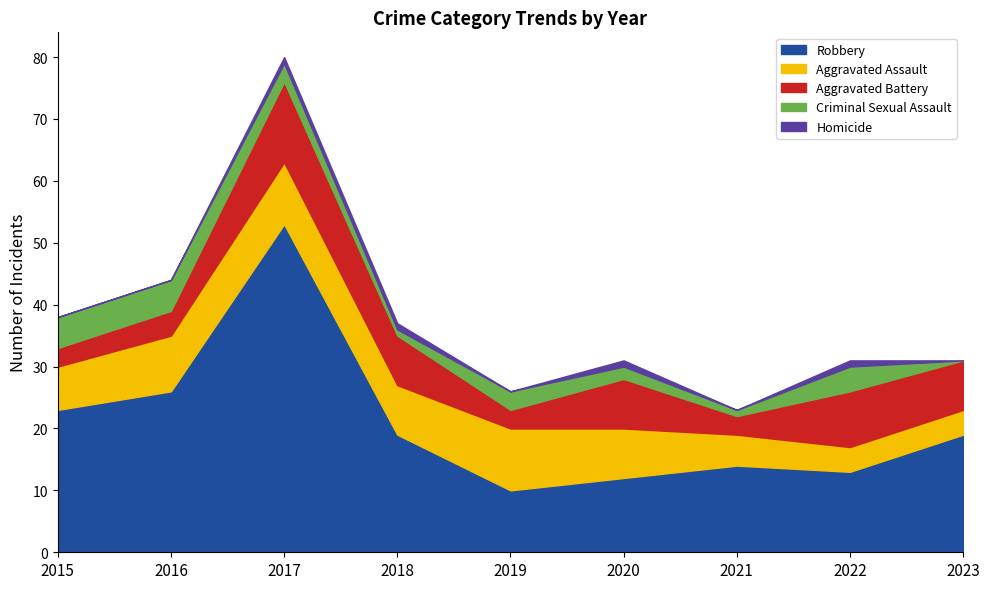

The Robbery series shows 23 at 2015. True or false?

True